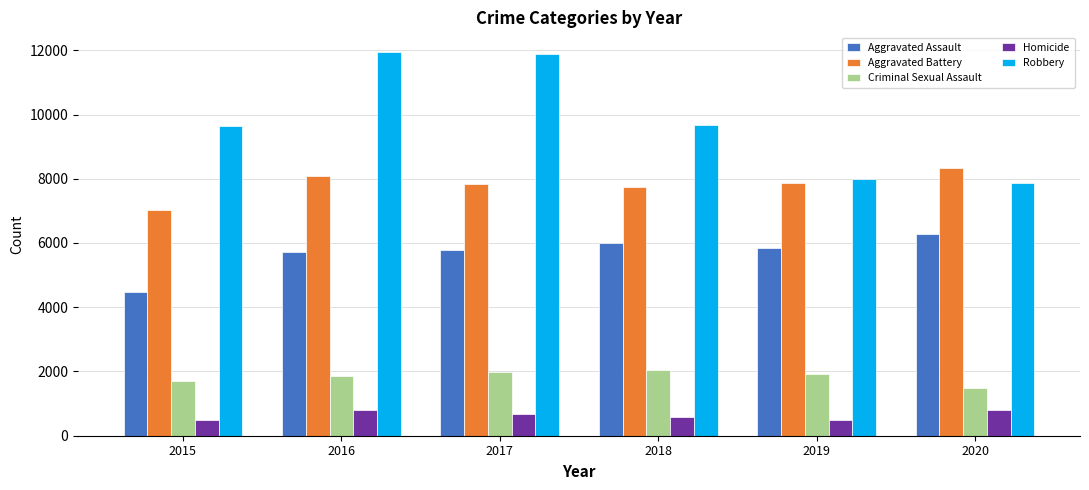

What is the maximum value shown in the chart?

11960